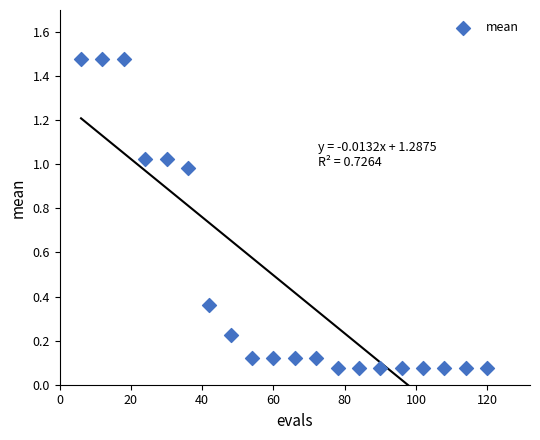

What is the range of X values (max minus min)?

114.0